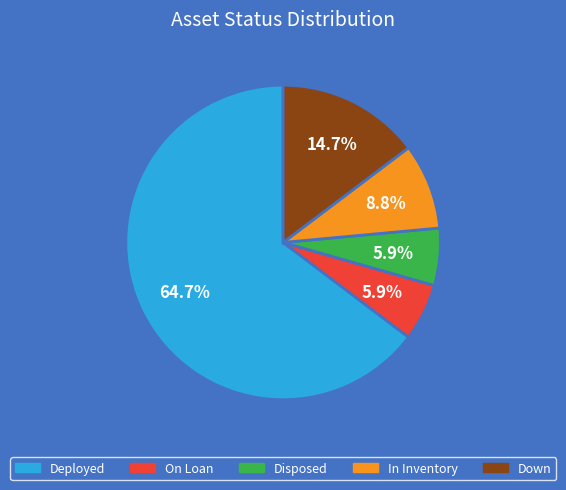

Between On Loan and In Inventory, which is larger?

In Inventory